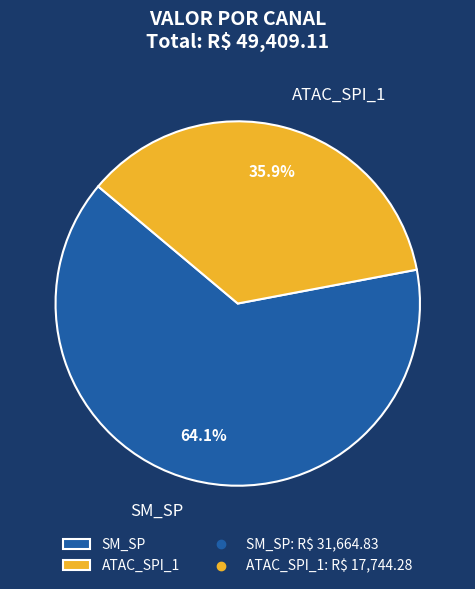

Is there any slice that represents more than half of the pie?

Yes